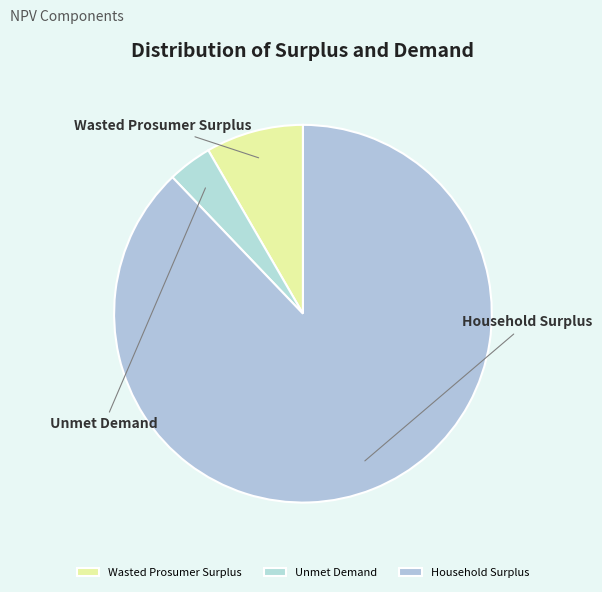

What is the change in value from Unmet Demand to Household Surplus?

+125365259.1